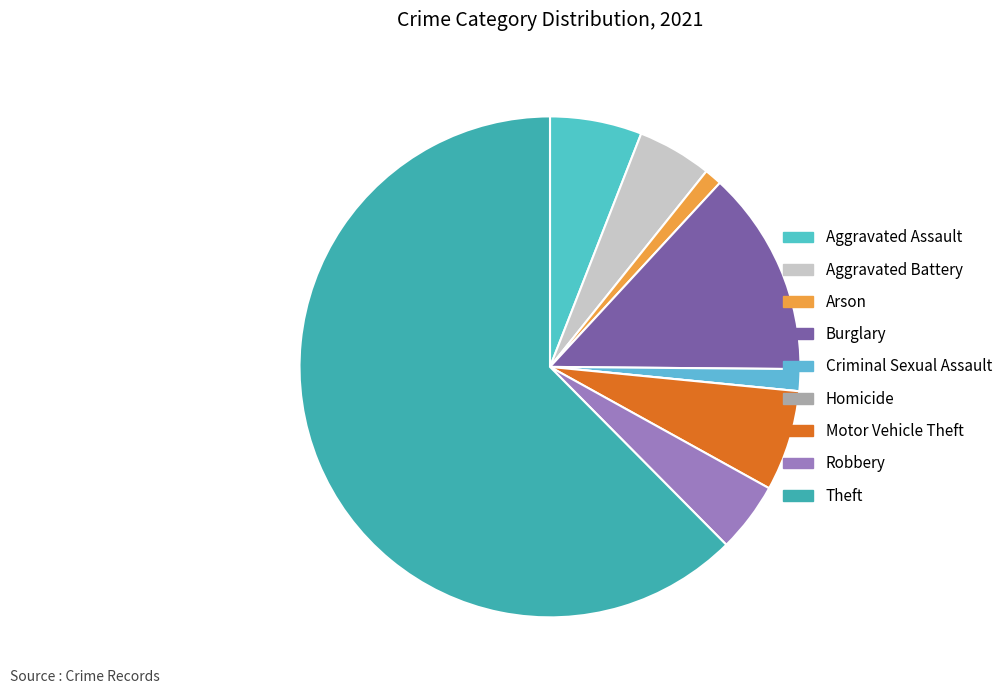

What is the change in value from Burglary to Robbery?

-31